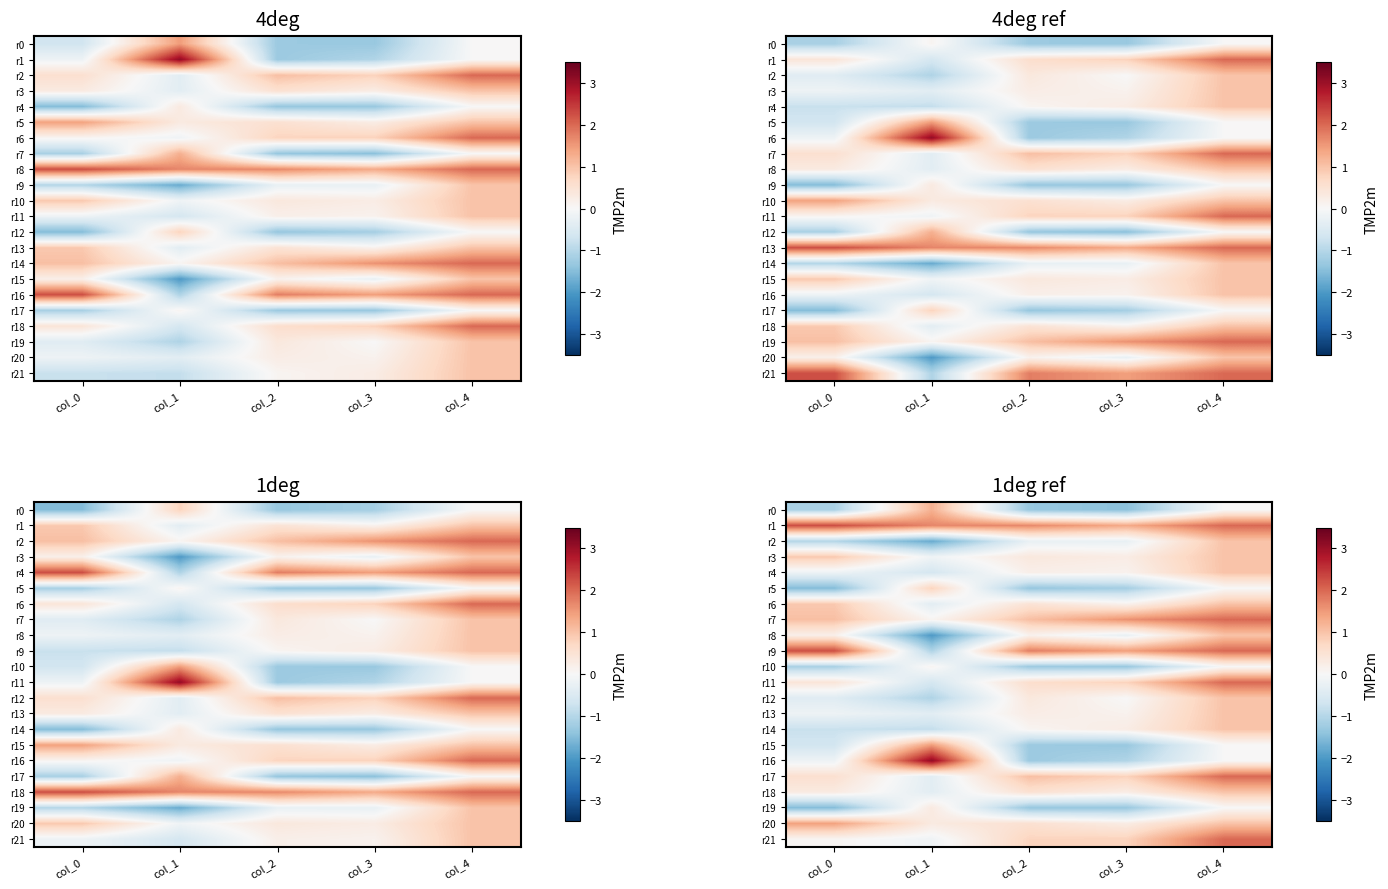

The value of r11 at col_0 is 0.4. True or false?

True